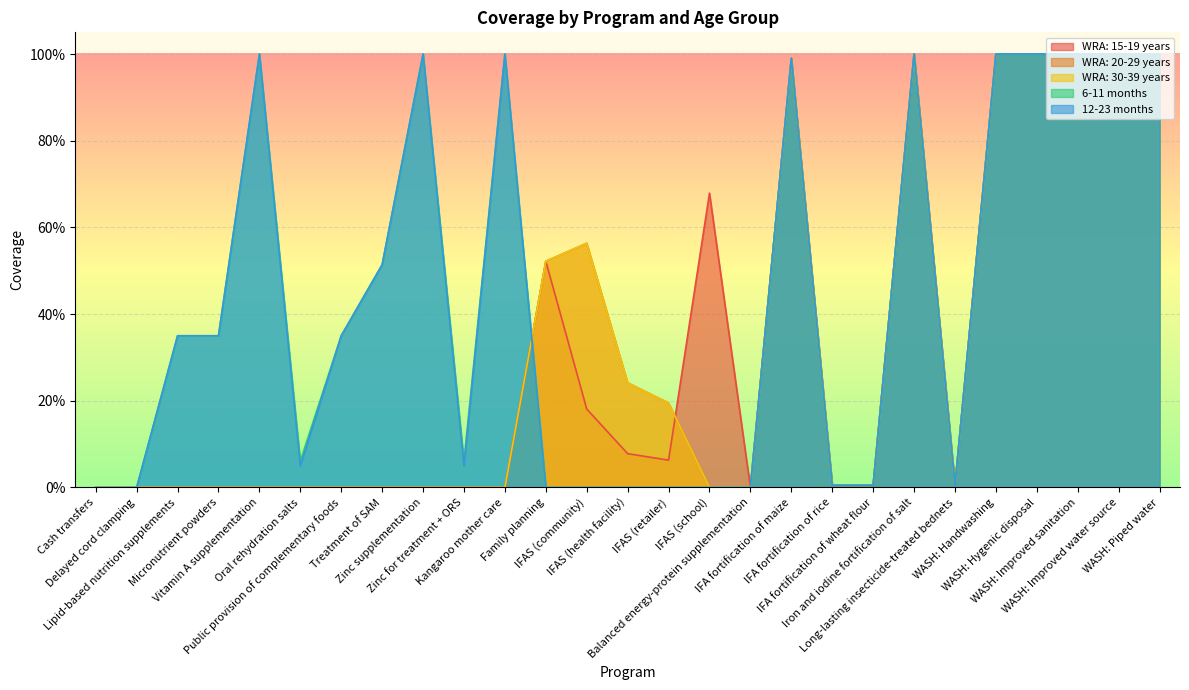

How many times do WRA: 30-39 years and 6-11 months cross each other?

1